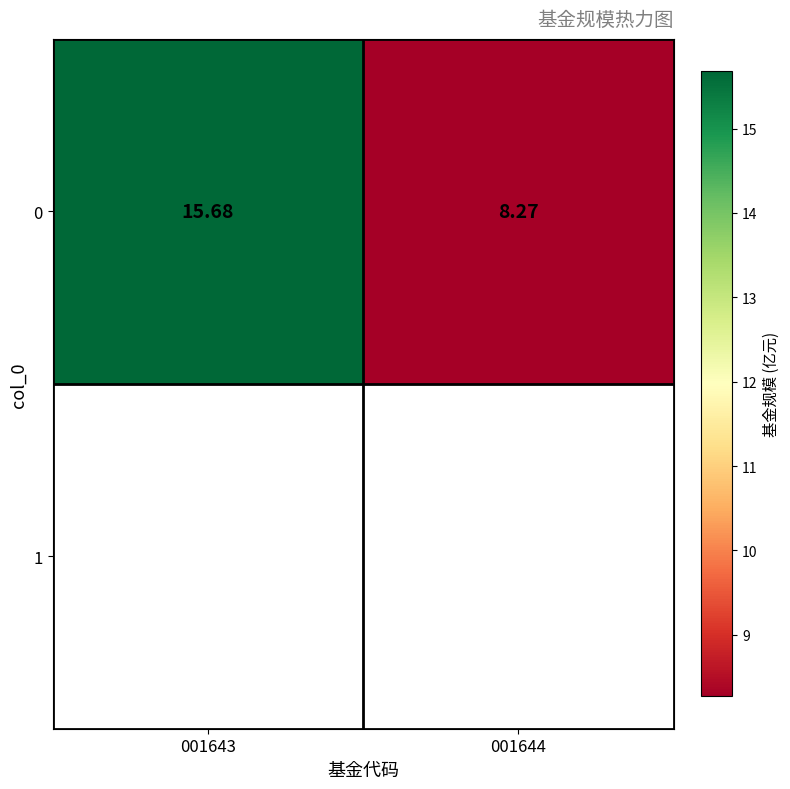

Reading left to right, extract all data points from this chart.

15.7	8.3